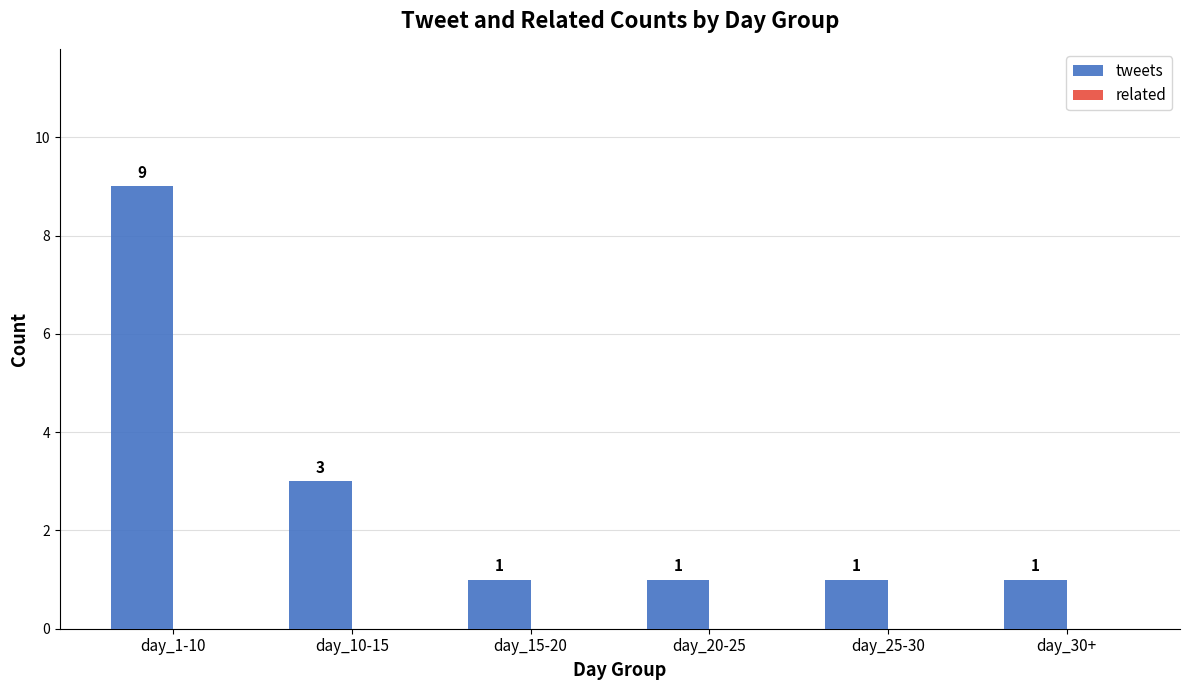

Does the chart contain any negative values?

No